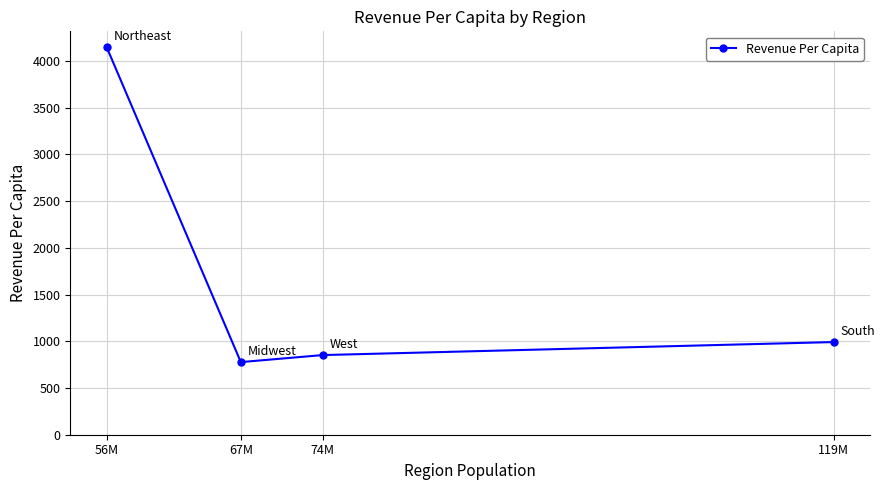

What is the greatest value displayed?

4147.9